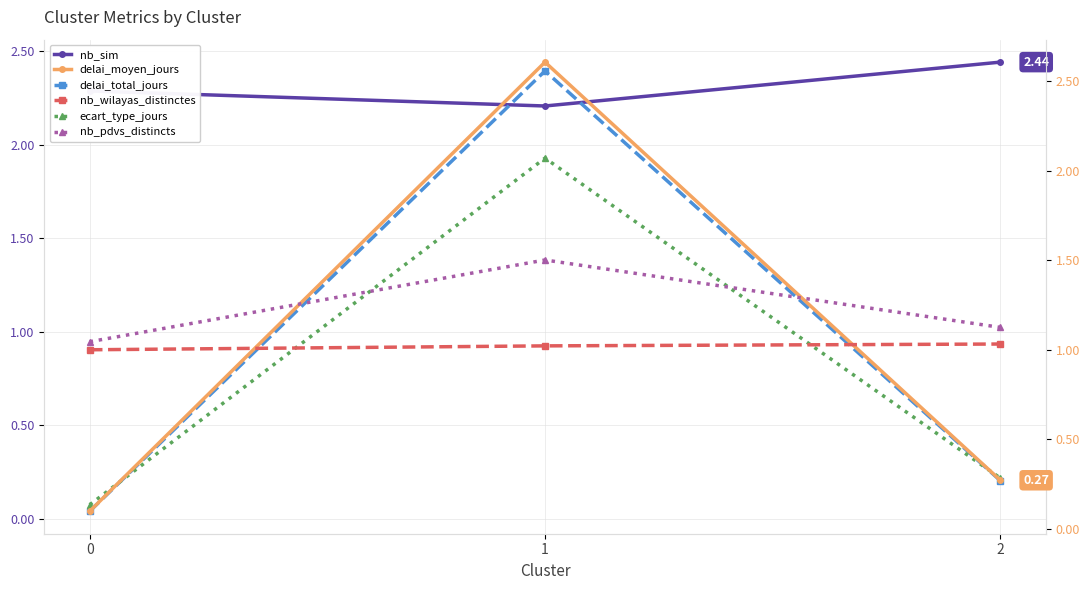

What value does the ecart_type_jours series have at 0?

0.1